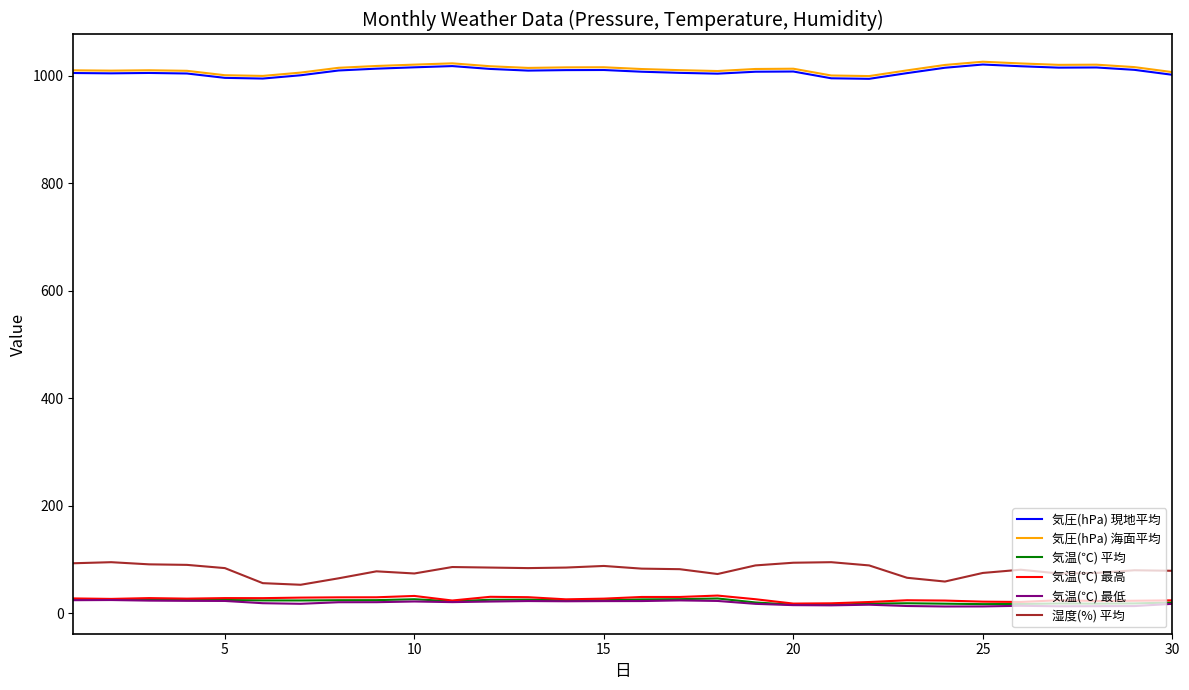

In 湿度(%) 平均, how many points are higher than both neighbors (excluding endpoints)?

7